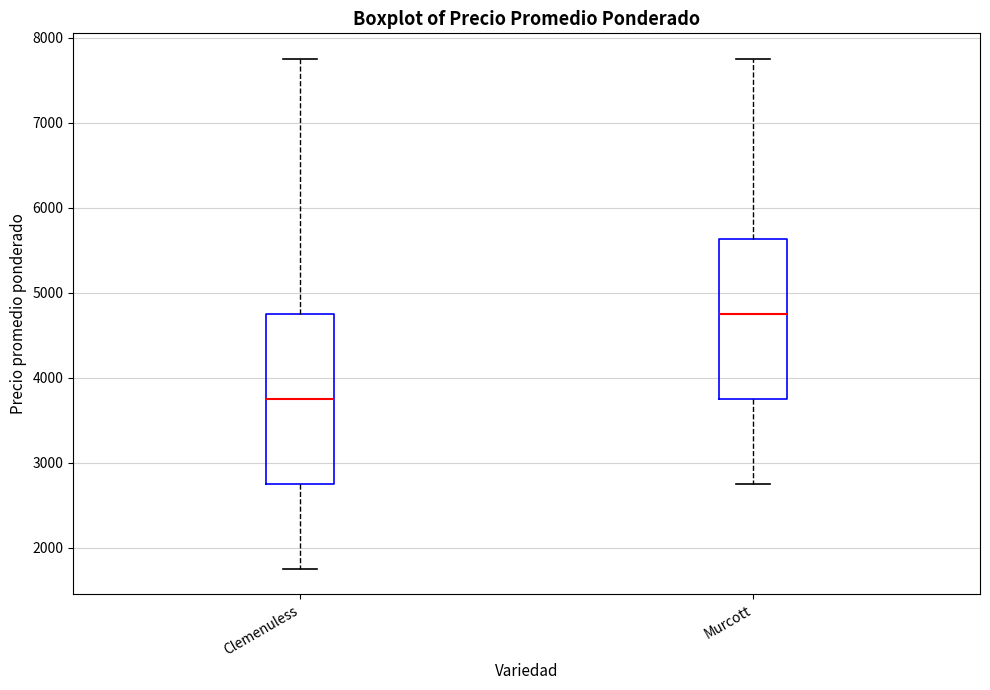

Which box has the highest median line?

Murcott